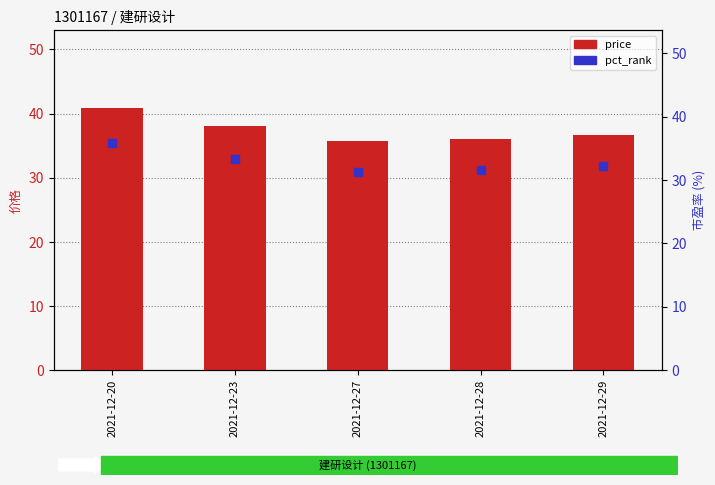

At how many categories does at least one series exceed 37?

2